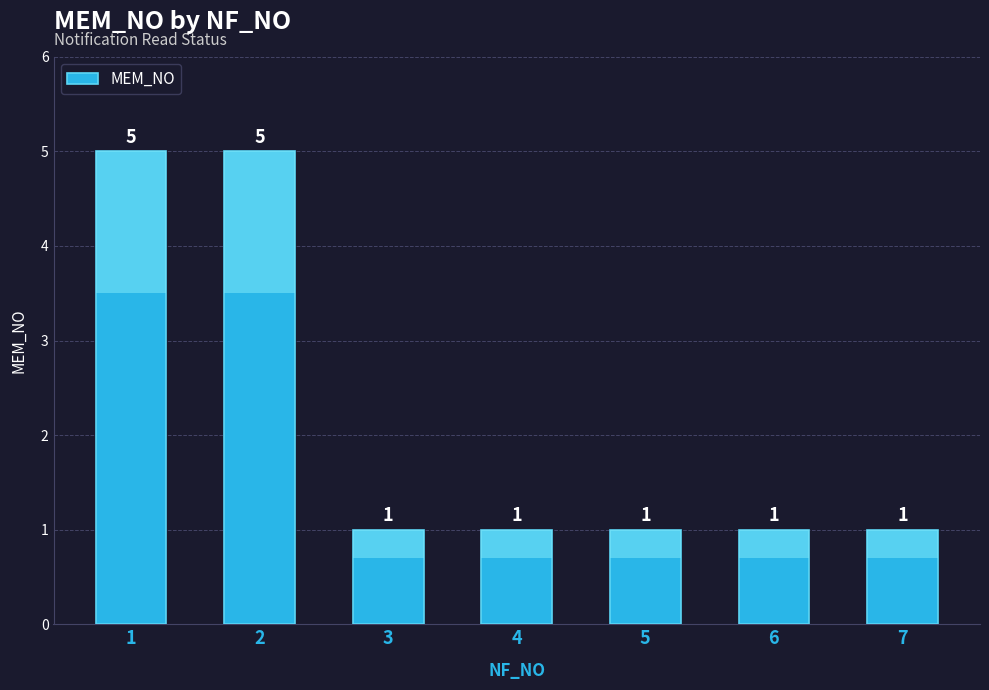

List the labels in order of value, largest first.

1, 2, 3, 4, 5, 6, 7